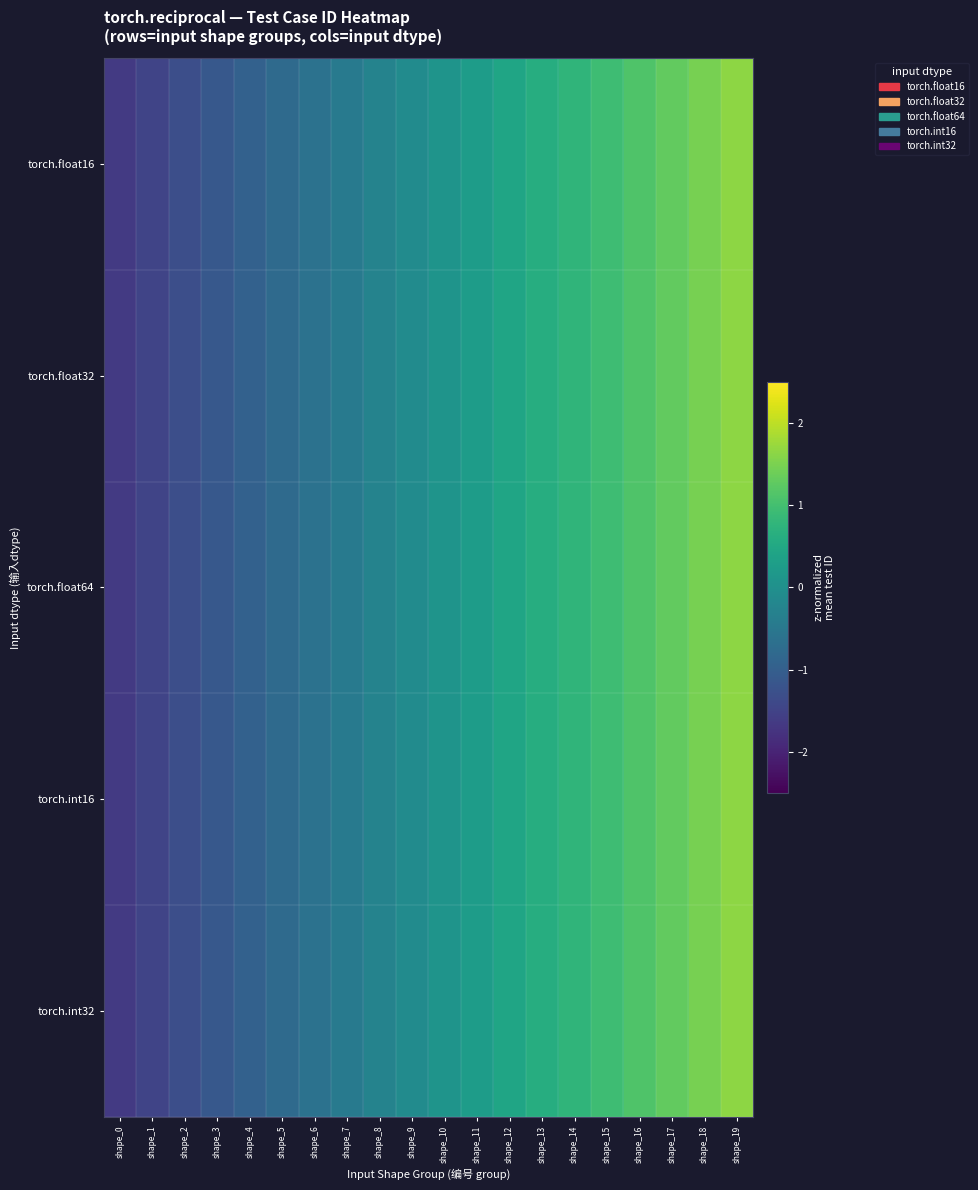

Count the number of categories in the chart.

20